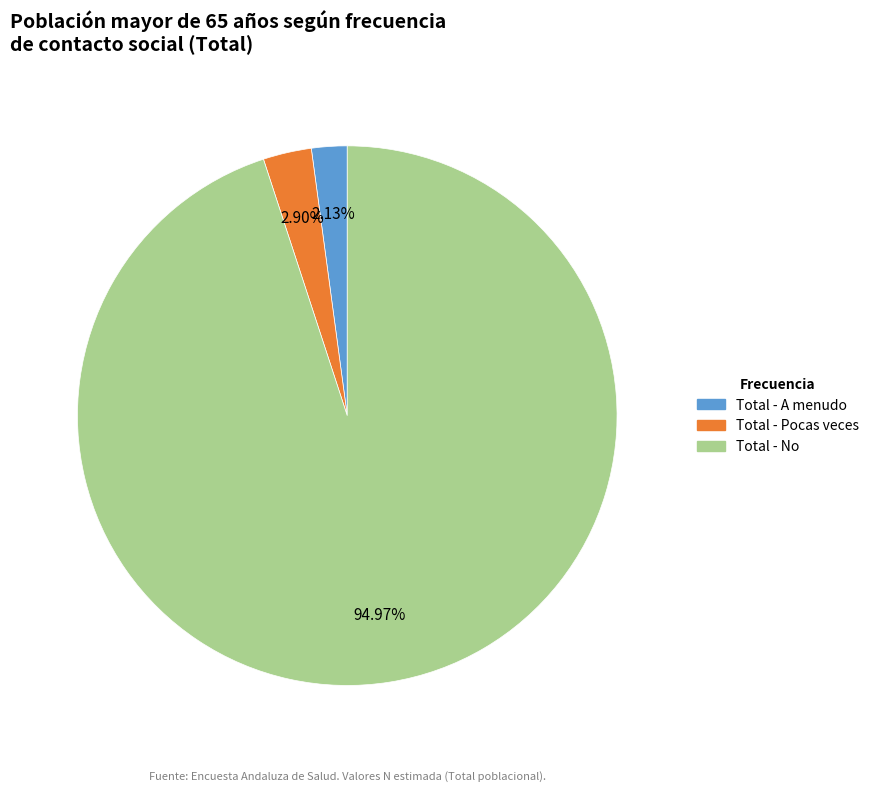

Count the number of slices in the pie.

3